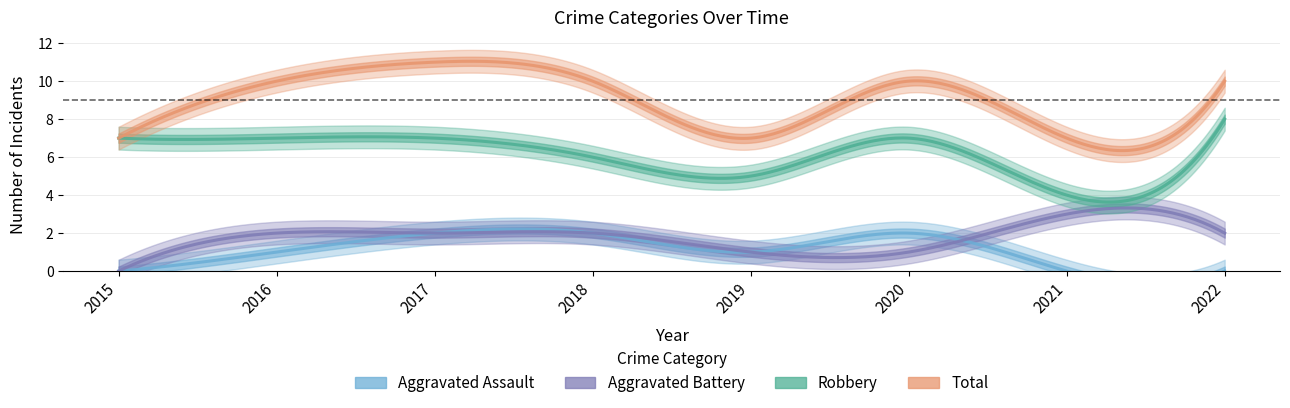

Is this an area chart (filled region under the line)?

No